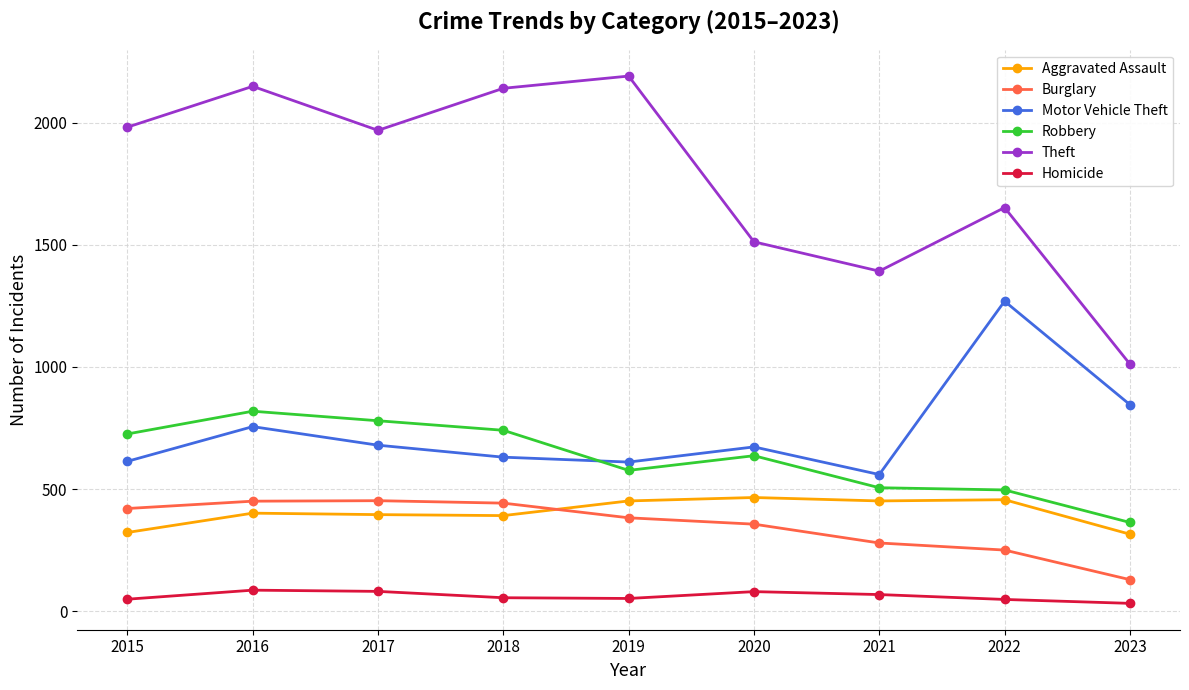

At which category does Theft reach its first local peak?

2016